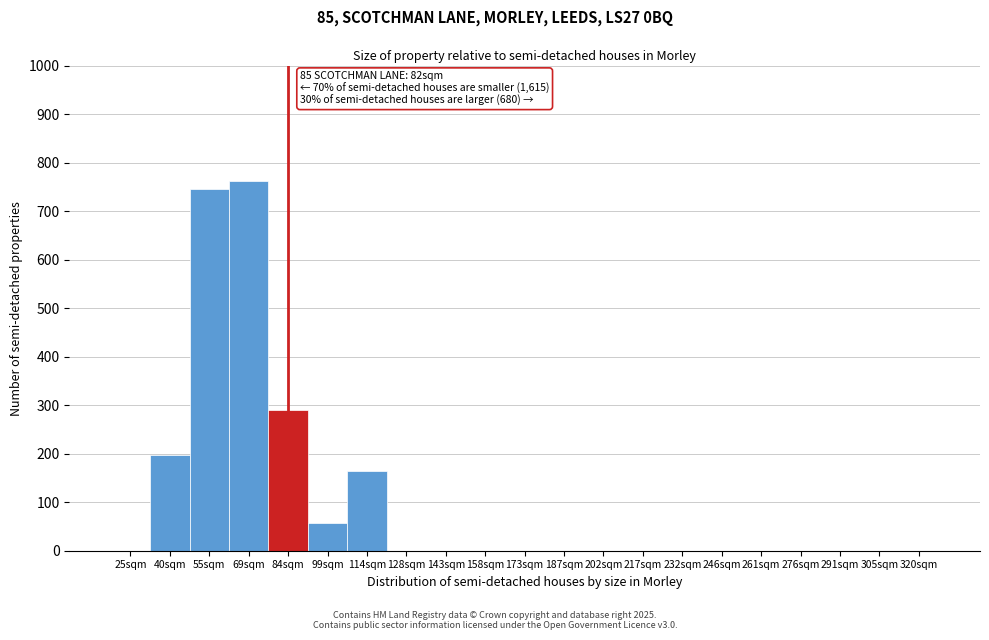

Reading left to right, extract all data points from this chart.

25sqm=0	40sqm=197	55sqm=745	69sqm=762	84sqm=290	99sqm=58	114sqm=165	128sqm=0	143sqm=0	158sqm=0	173sqm=0	187sqm=0	202sqm=0	217sqm=0	232sqm=0	246sqm=0	261sqm=0	276sqm=0	291sqm=0	305sqm=0	320sqm=0